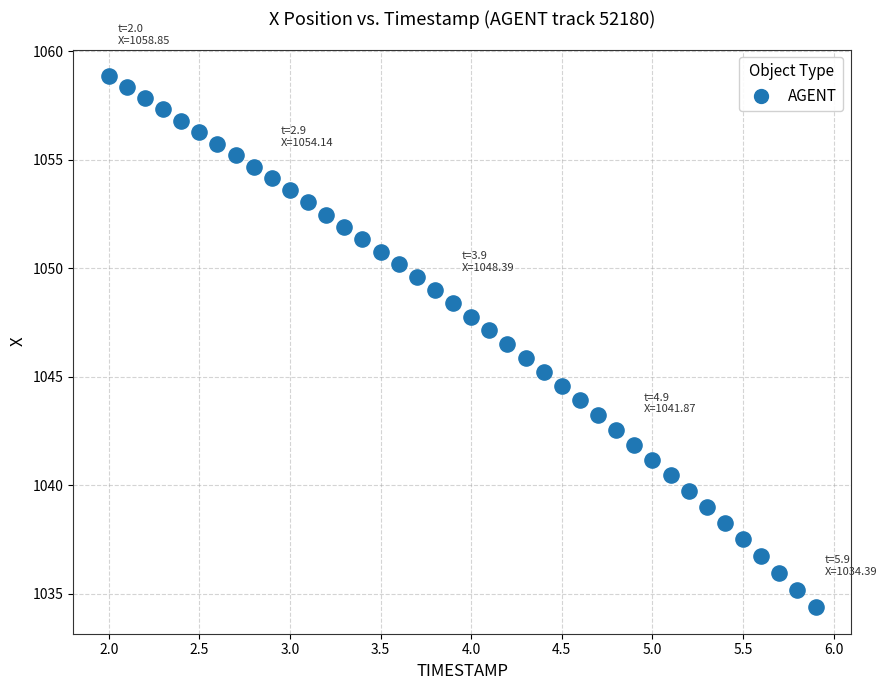

What is the range of Y values (max minus min)?

24.5